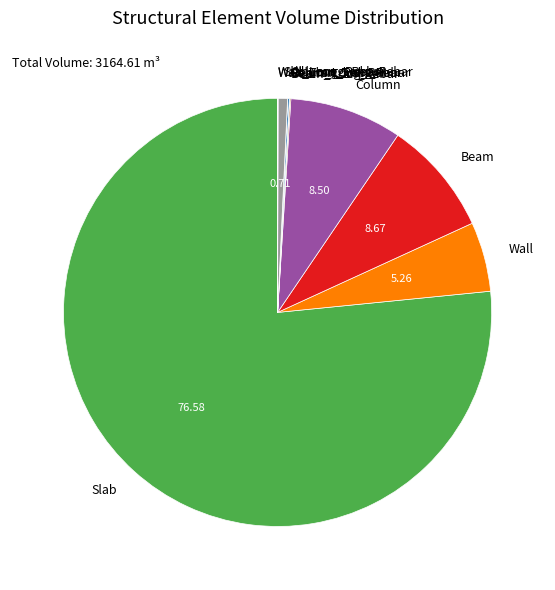

What is the largest slice in the pie chart?

Slab